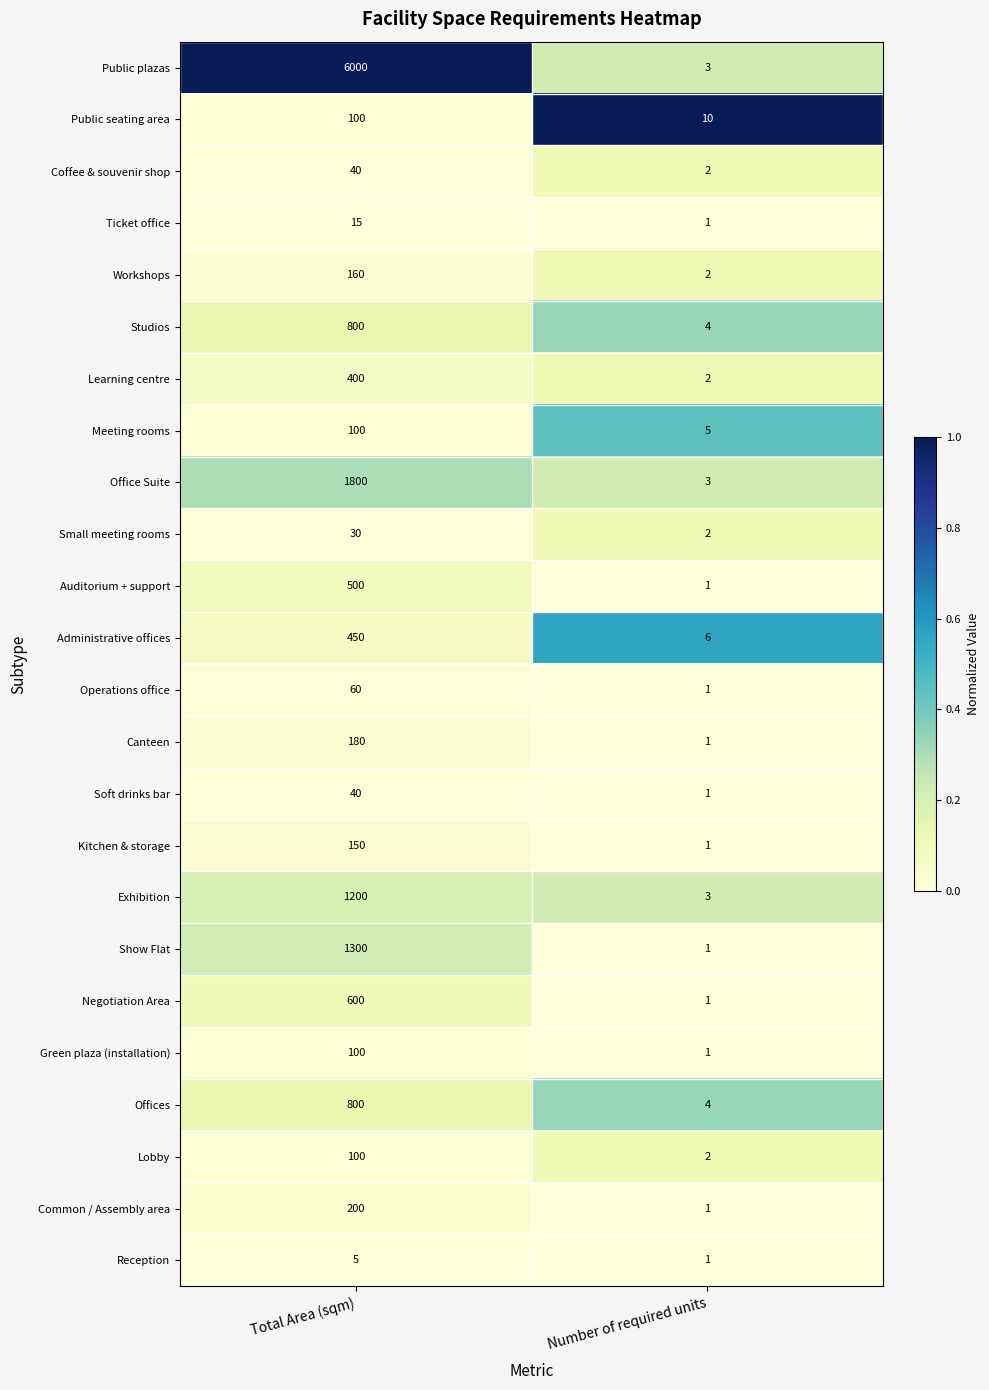

Between Total Area (sqm) and Number of required units, which series saw the biggest shift?

Public plazas